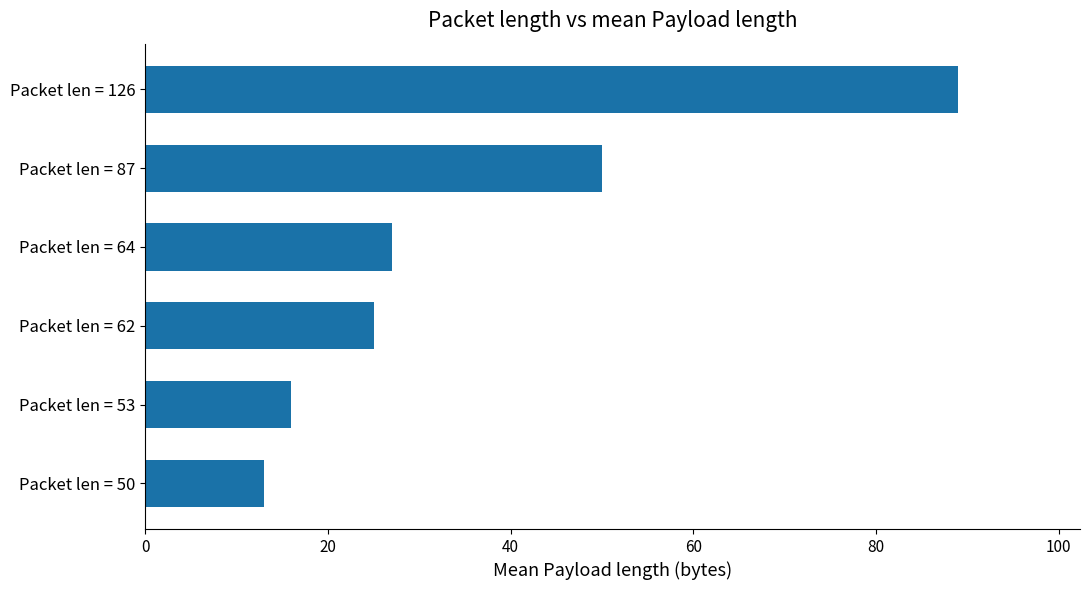

What is the average value?

37